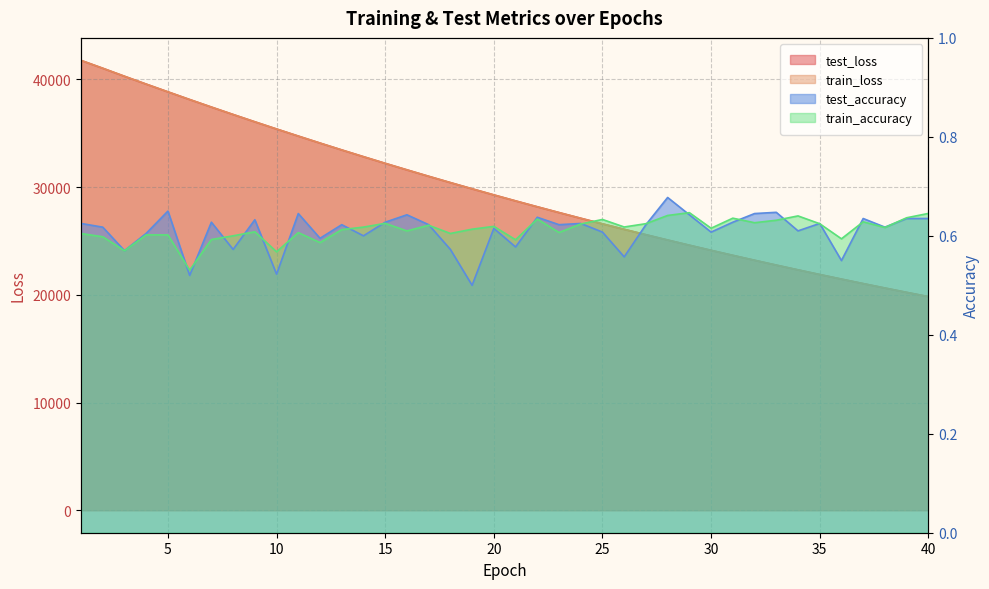

Is the value of train_accuracy at 27 greater than the value of test_loss at 8?

No